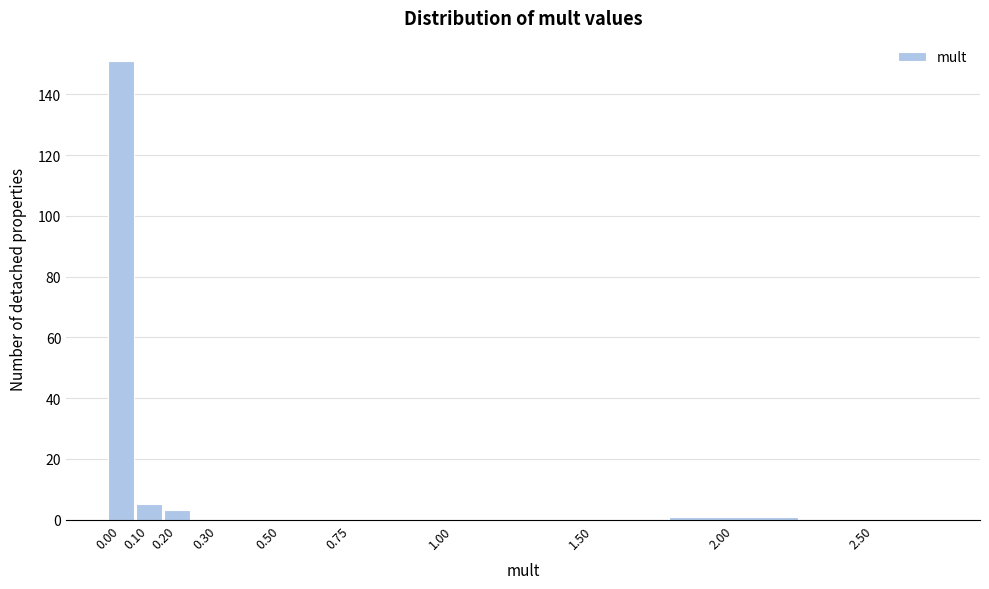

Reading left to right, extract all data points from this chart.

0.00=151	0.10=5	0.20=3	0.30=0	0.50=0	0.75=0	1.00=0	1.50=0	2.00=1	2.50=0